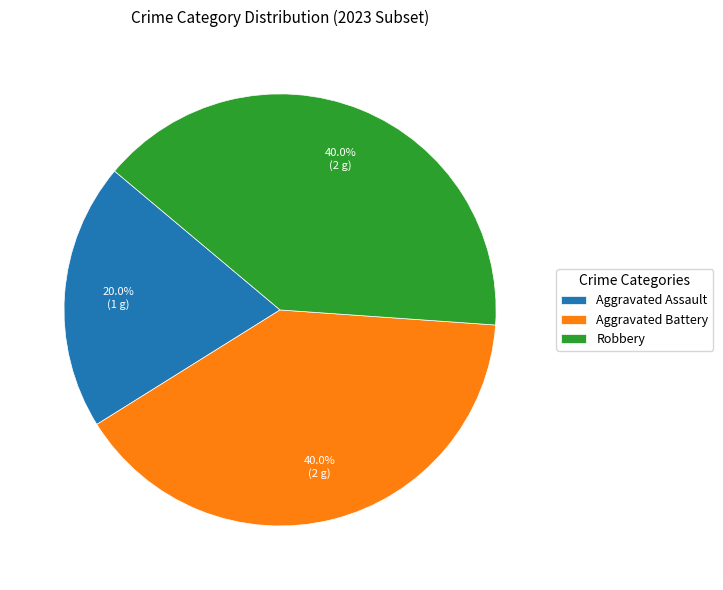

How many slices are in this pie chart?

3